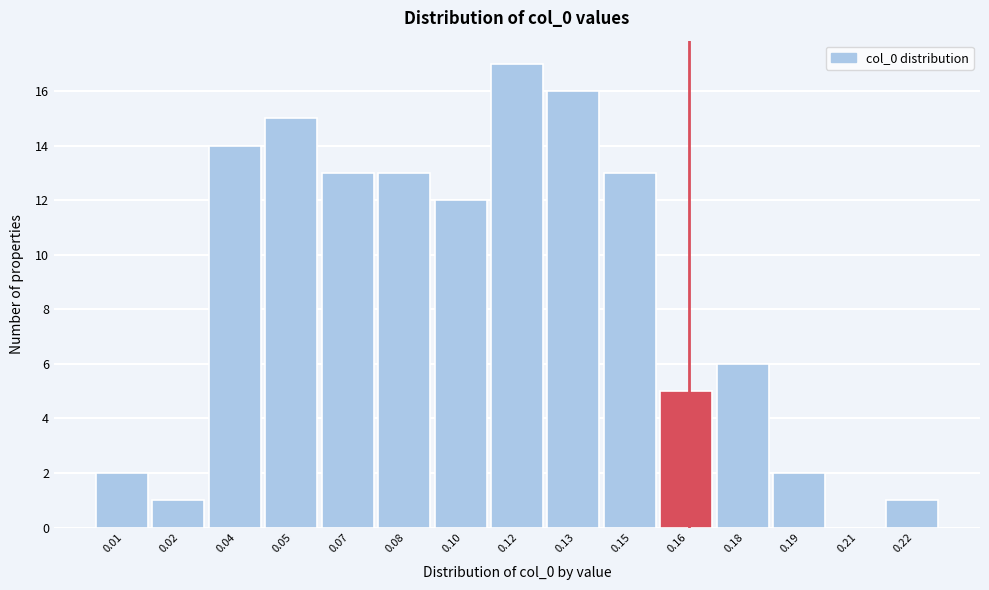

Reading left to right, extract all data points from this chart.

0.01=2	0.02=1	0.04=14	0.05=15	0.07=13	0.08=13	0.10=12	0.12=17	0.13=16	0.15=13	0.16=5	0.18=6	0.19=2	0.21=0	0.22=1